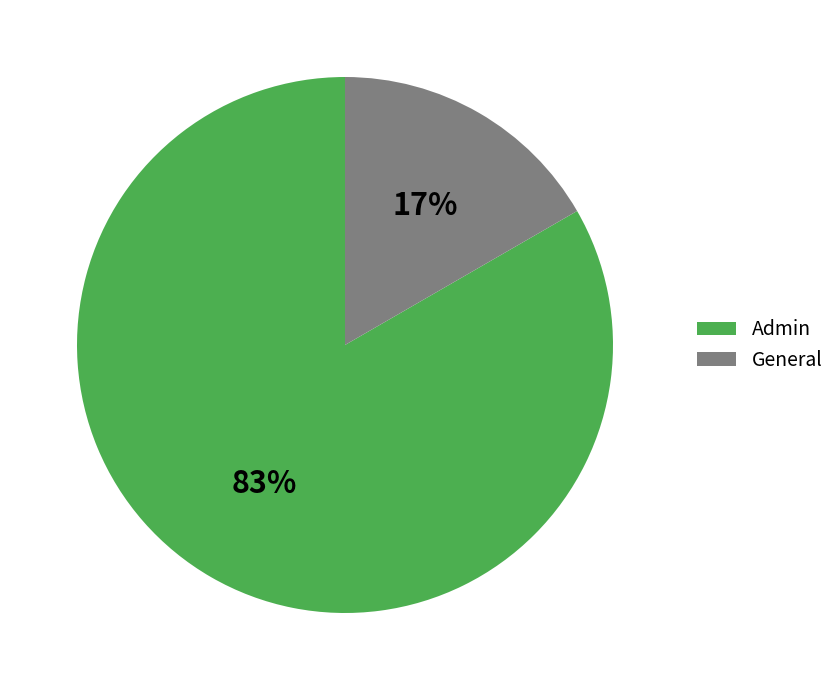

Which slice is the largest?

Admin